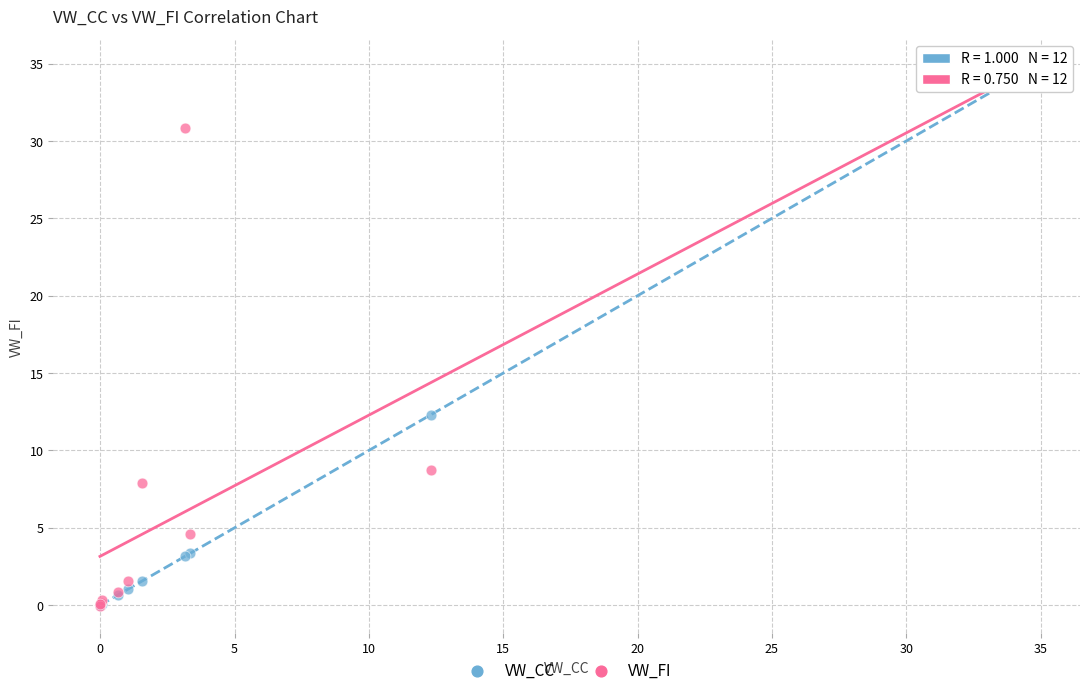

Across all series, what Y value is closest to 17?

12.3